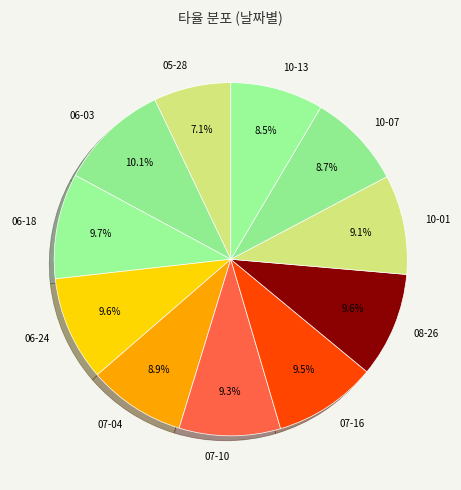

Between 06-18 and 10-07, which is larger?

06-18